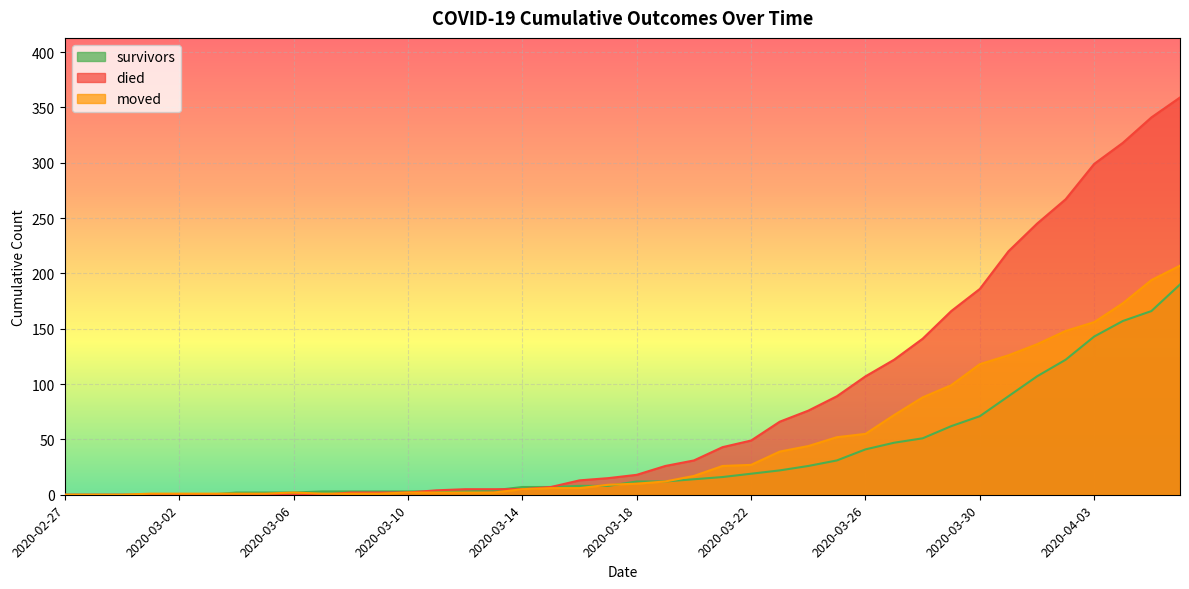

What is the spread (max minus min) of values at 2020-03-17?

7